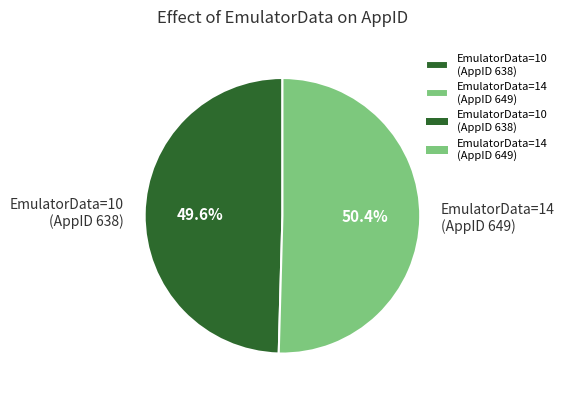

What is the smallest slice in the pie chart?

EmulatorData=10 (AppID 638)